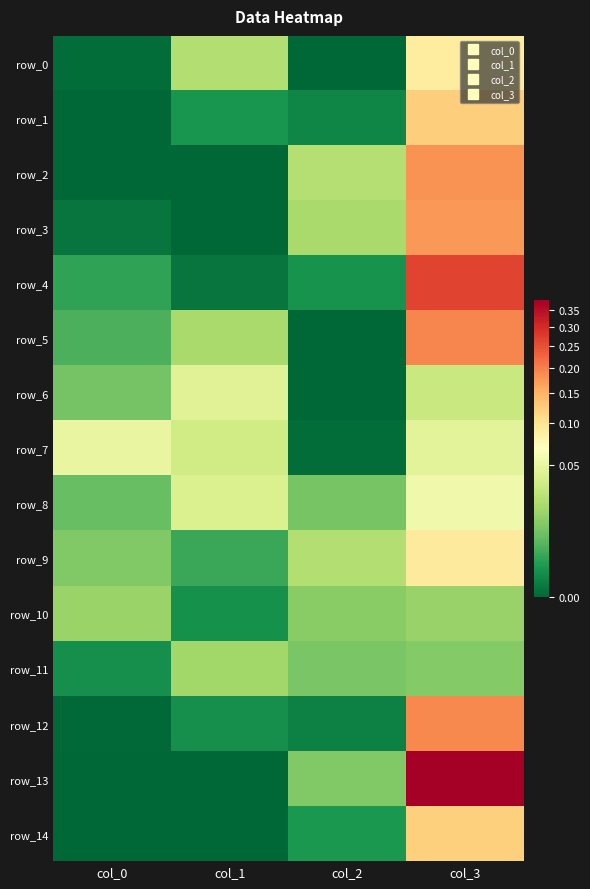

Is the value of row_2 at col_0 greater than the value of row_14 at col_3?

No